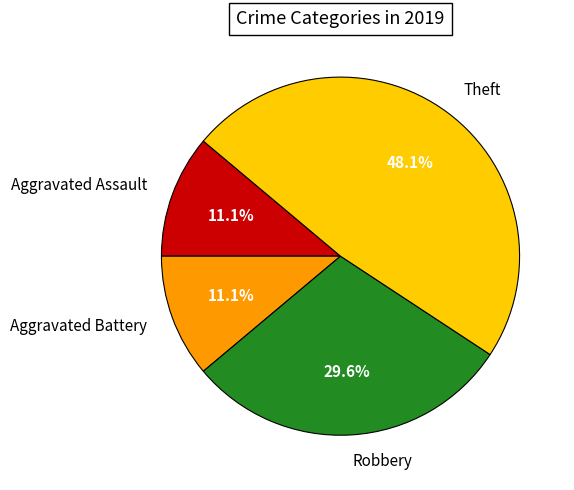

The Theft slice represents 55% of the pie. True or false?

False